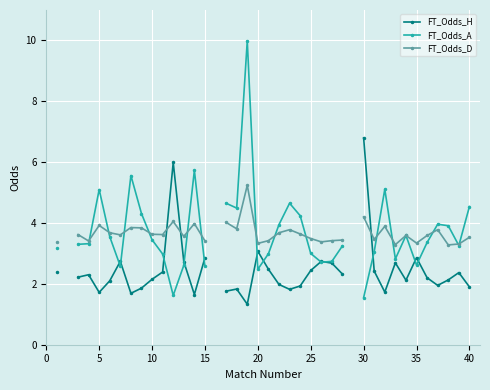

How many lines are shown in the chart?

3